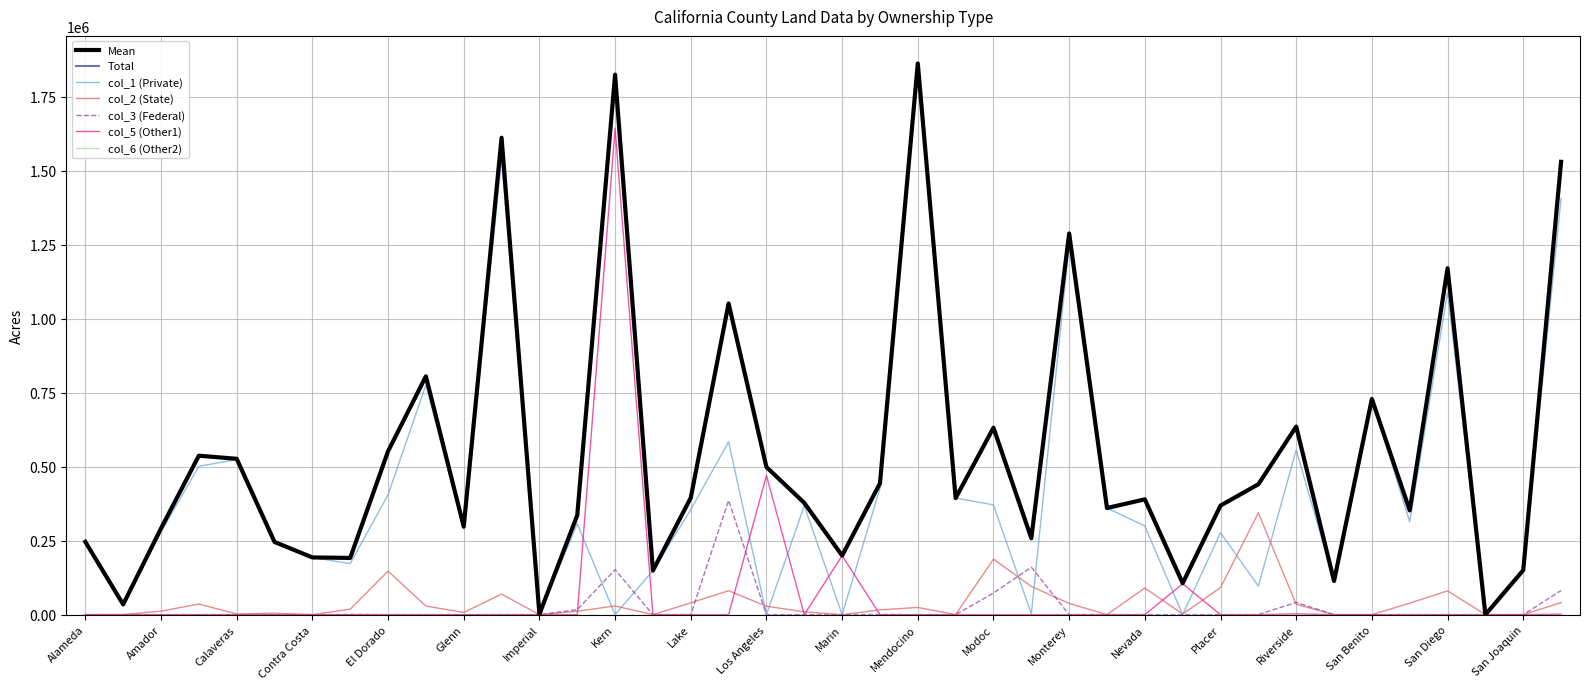

True or false: Total and col_5 (Other1) intersect in this chart.

False